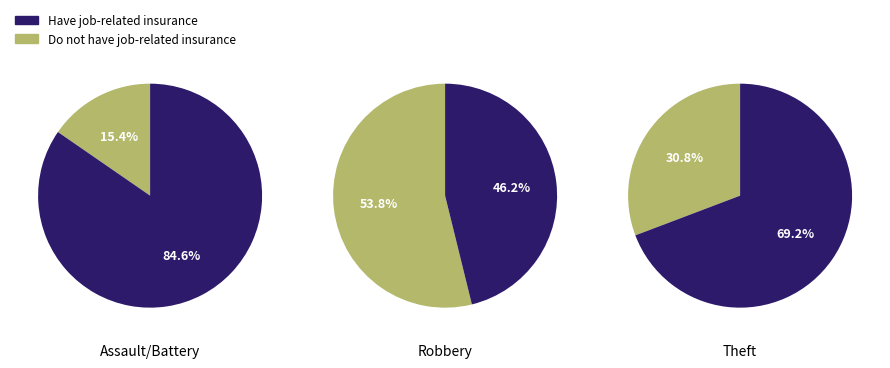

What percentage is the Robbery slice, to the nearest percent?

54%